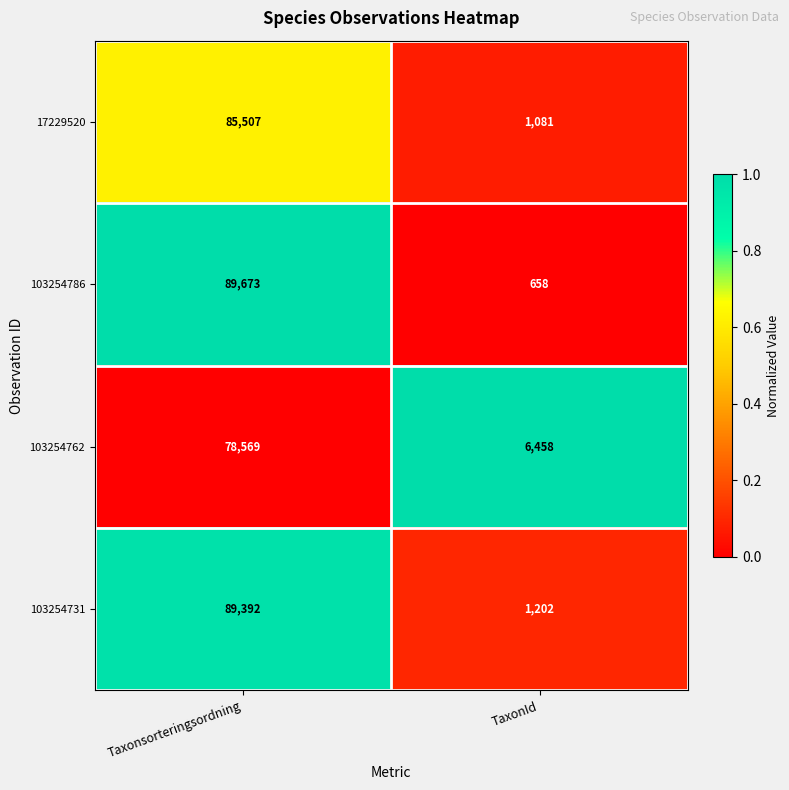

Which series has the largest range (max minus min)?

103254786